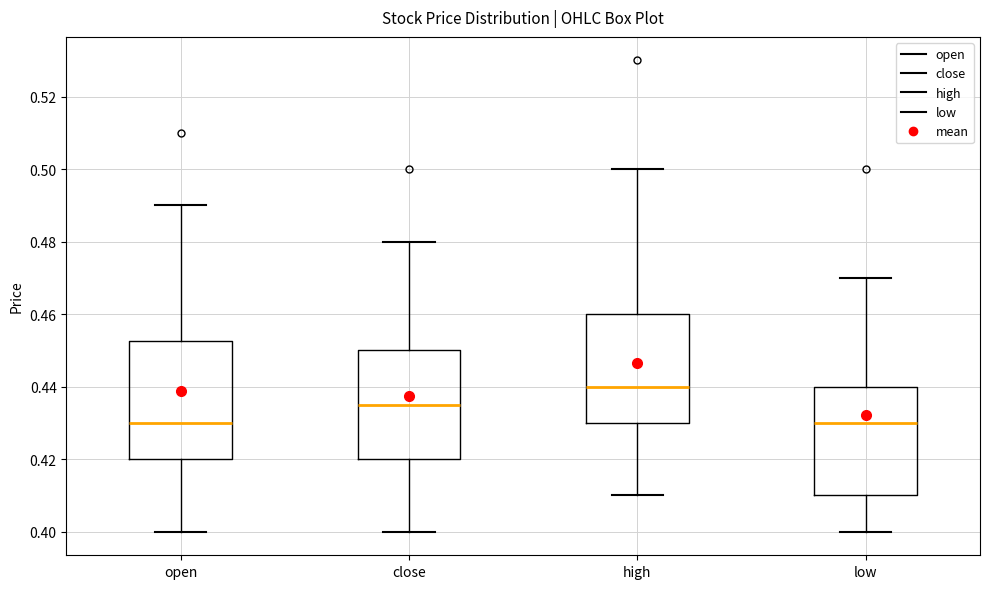

Reading left to right, transcribe this box plot: for each box, give where its median line is, the range the box spans, and where its two whiskers end, as read against the y-axis. The values are not printed on the chart, so give them approximately, as read against the axis.

open: median 0.430, box 0.420 to 0.452, whiskers 0.400 to 0.490
close: median 0.436, box 0.420 to 0.450, whiskers 0.400 to 0.480
high: median 0.440, box 0.430 to 0.460, whiskers 0.410 to 0.500
low: median 0.430, box 0.410 to 0.440, whiskers 0.400 to 0.470